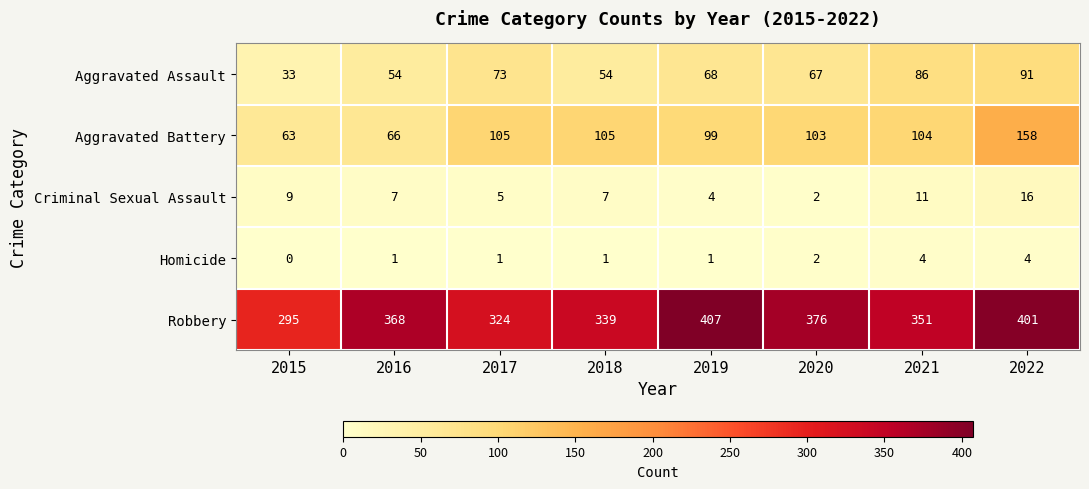

What is the difference between the Homicide values at 2016 and 2021?

3